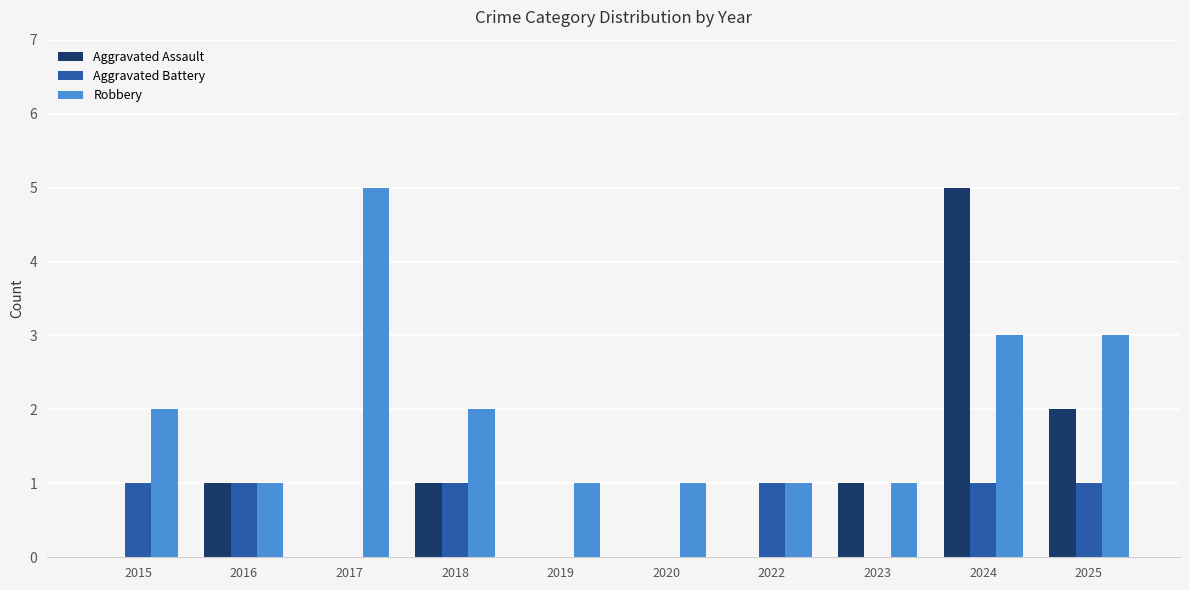

Which category has the highest value in the Robbery series?

2017